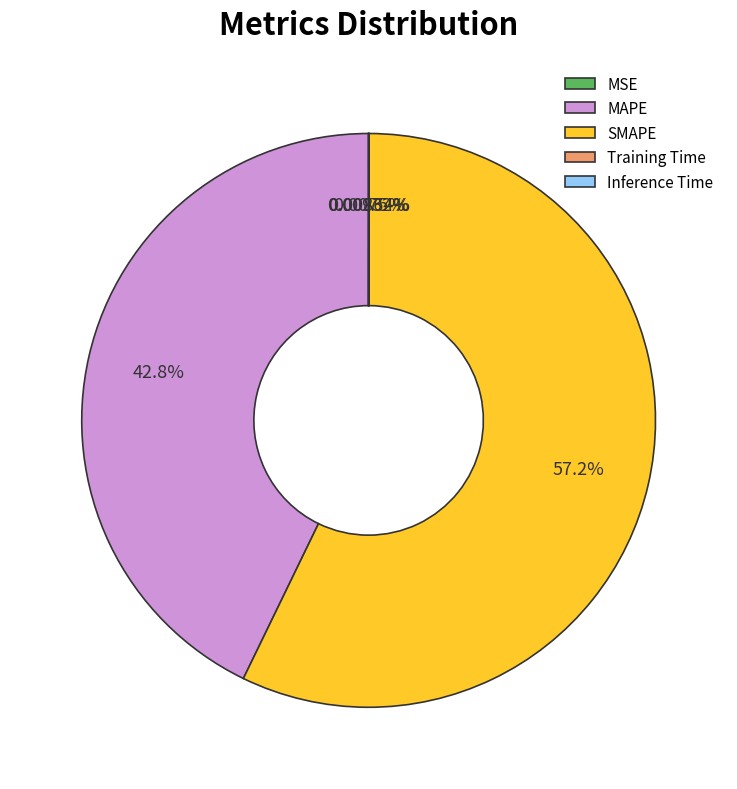

To the nearest percent, what percentage of the pie is SMAPE?

57%